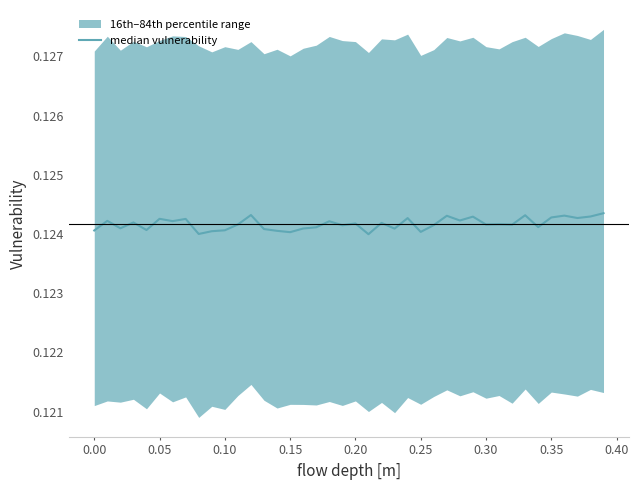

Reading left to right, what are all the values shown in this chart?

0.1	0.1	0.1	0.1	0.1	0.1	0.1	0.1	0.1	0.1	0.1	0.1	0.1	0.1	0.1	0.1	0.1	0.1	0.1	0.1	0.1	0.1	0.1	0.1	0.1	0.1	0.1	0.1	0.1	0.1	0.1	0.1	0.1	0.1	0.1	0.1	0.1	0.1	0.1	0.1